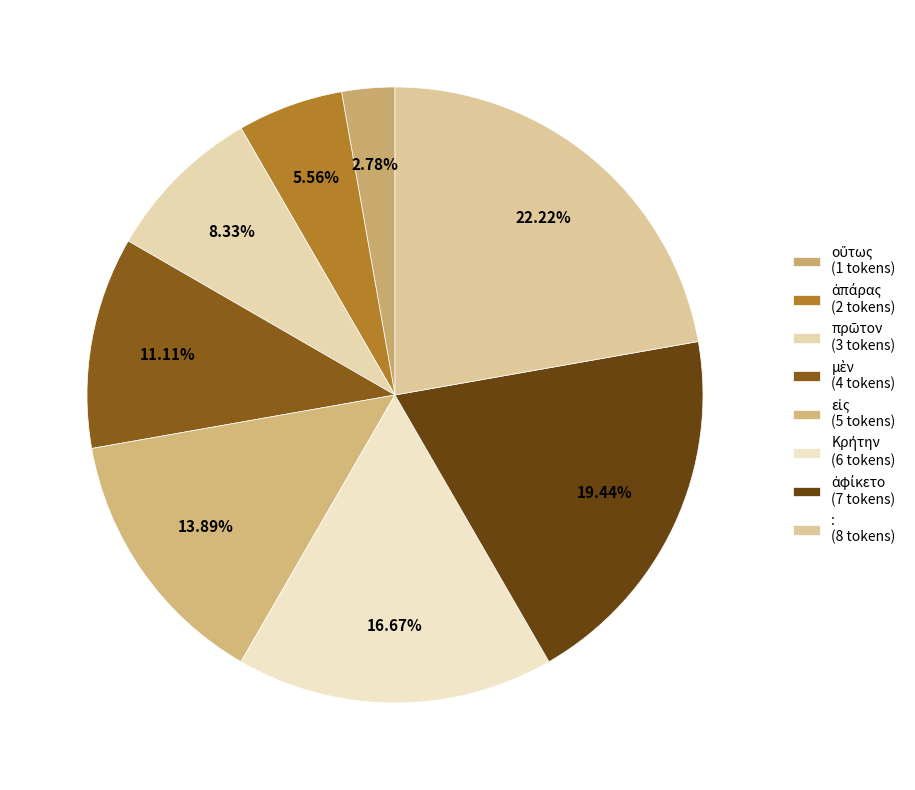

To the nearest percent, what is the difference between the οὕτως and μὲν slice percentages?

8%